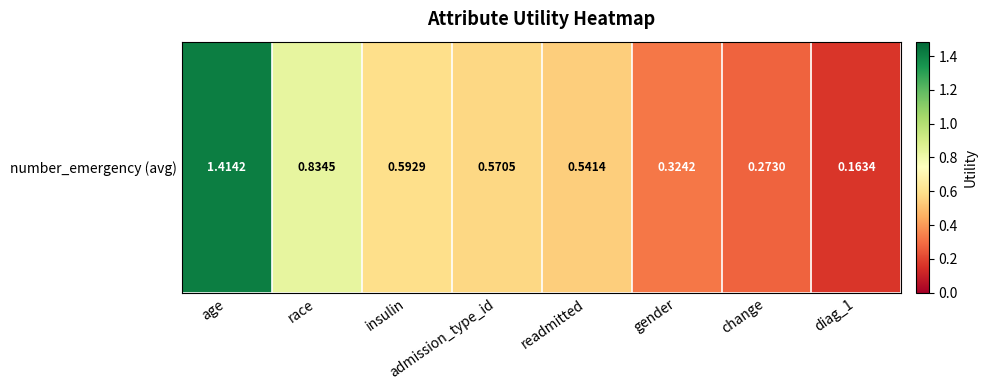

What is the change in value from insulin to change?

-0.3